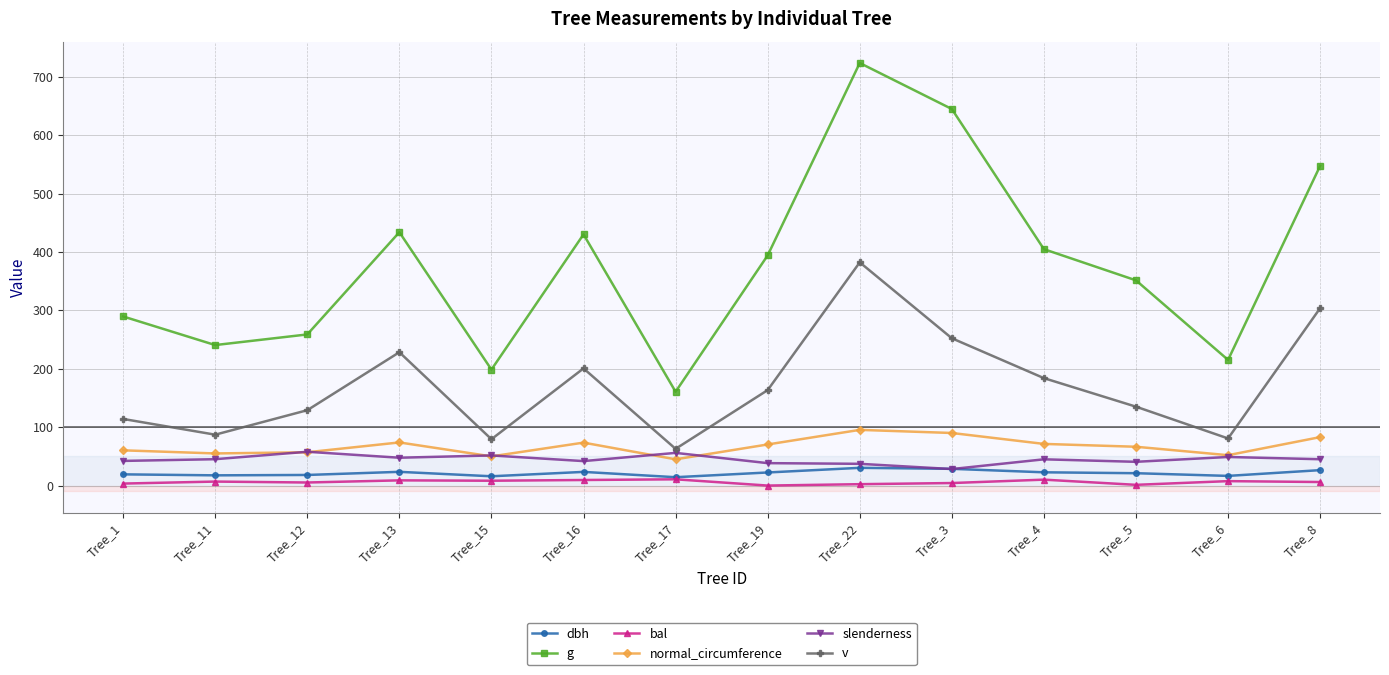

True or false: g and normal_circumference intersect in this chart.

False